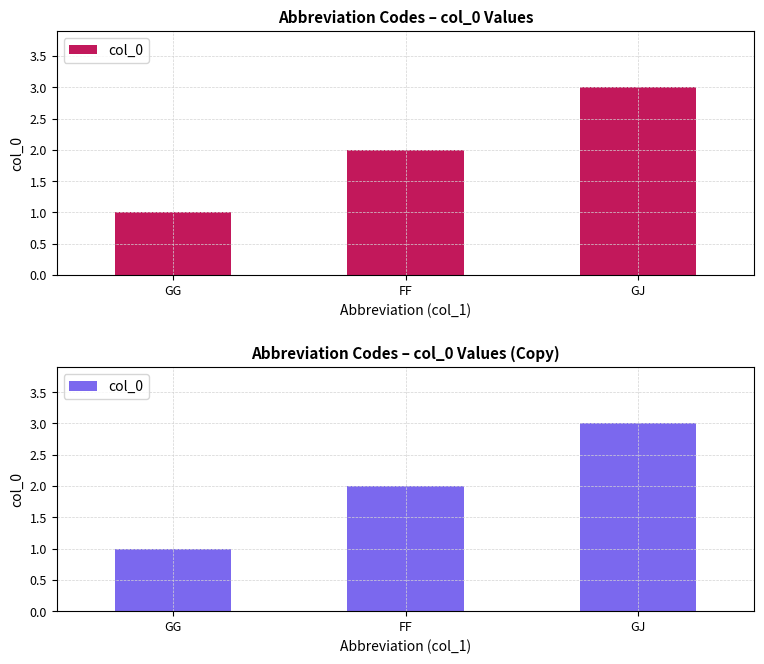

What is the average value?

2